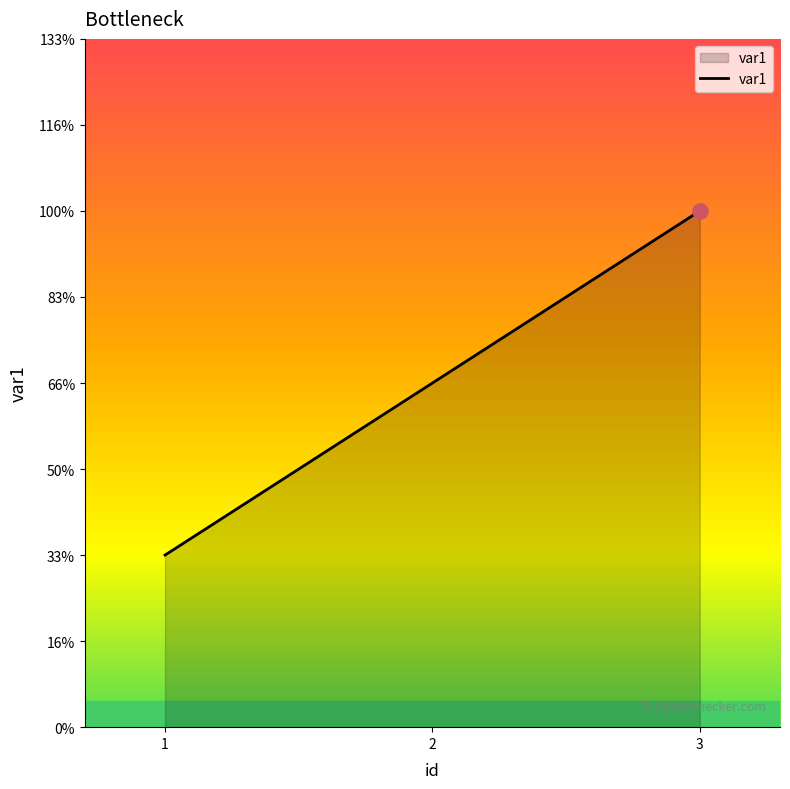

Between 2 and 3, which is larger?

3